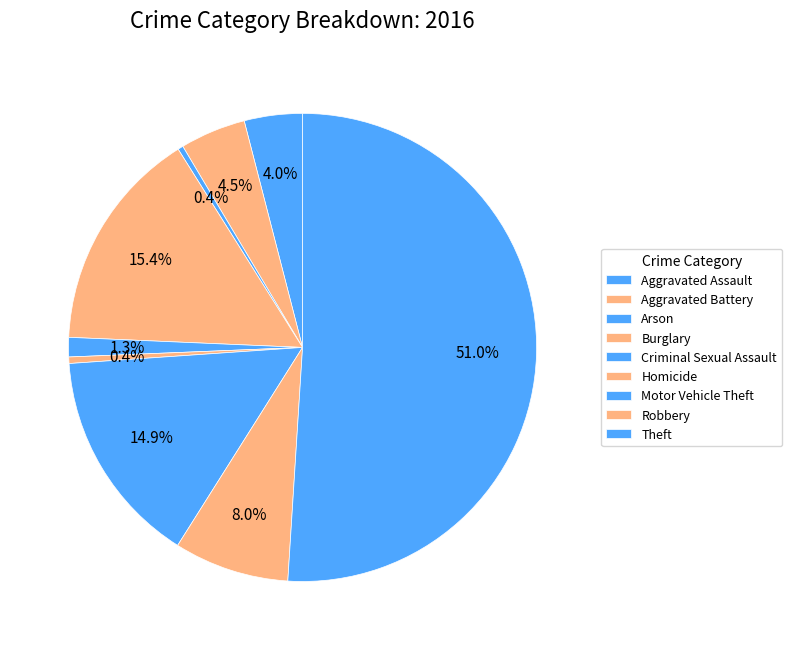

To the nearest percent, what is the difference between the Aggravated Battery and Robbery slice percentages?

3%